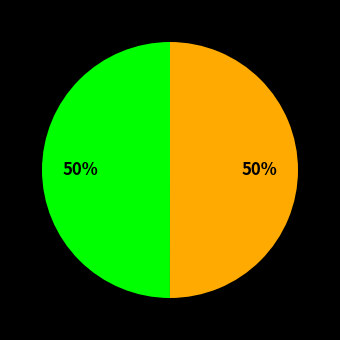

To the nearest percent, what is the average slice percentage?

50%